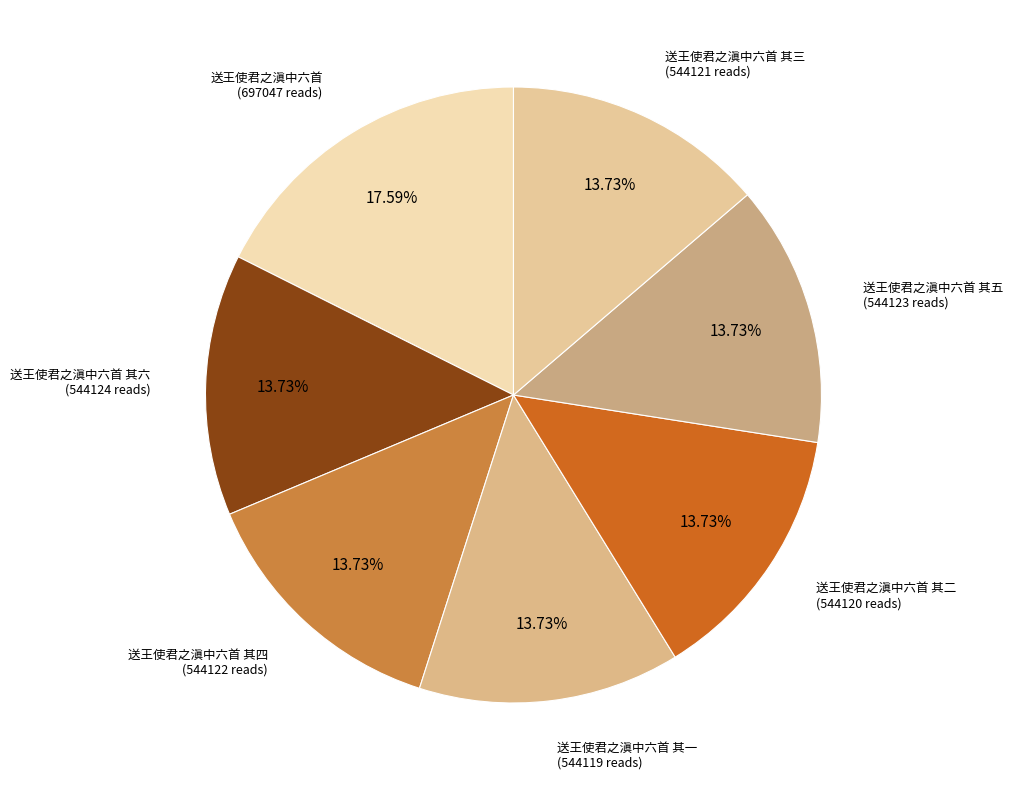

Which slice is the largest?

送王使君之滇中六首